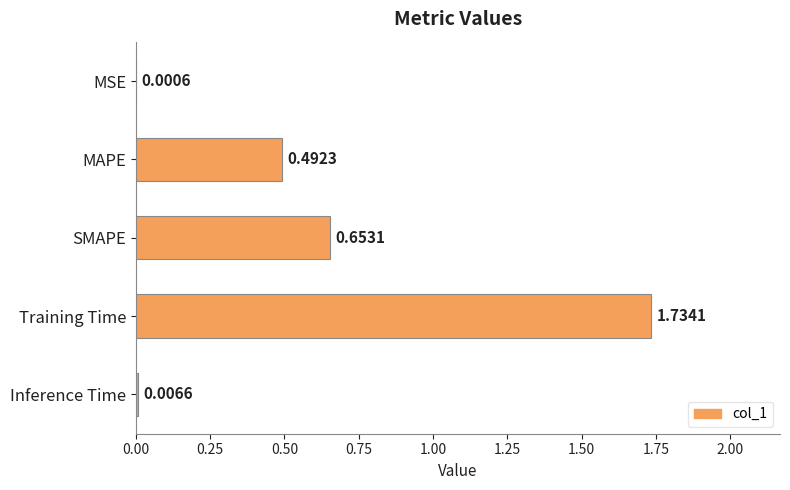

What is the sum of all values?

2.9